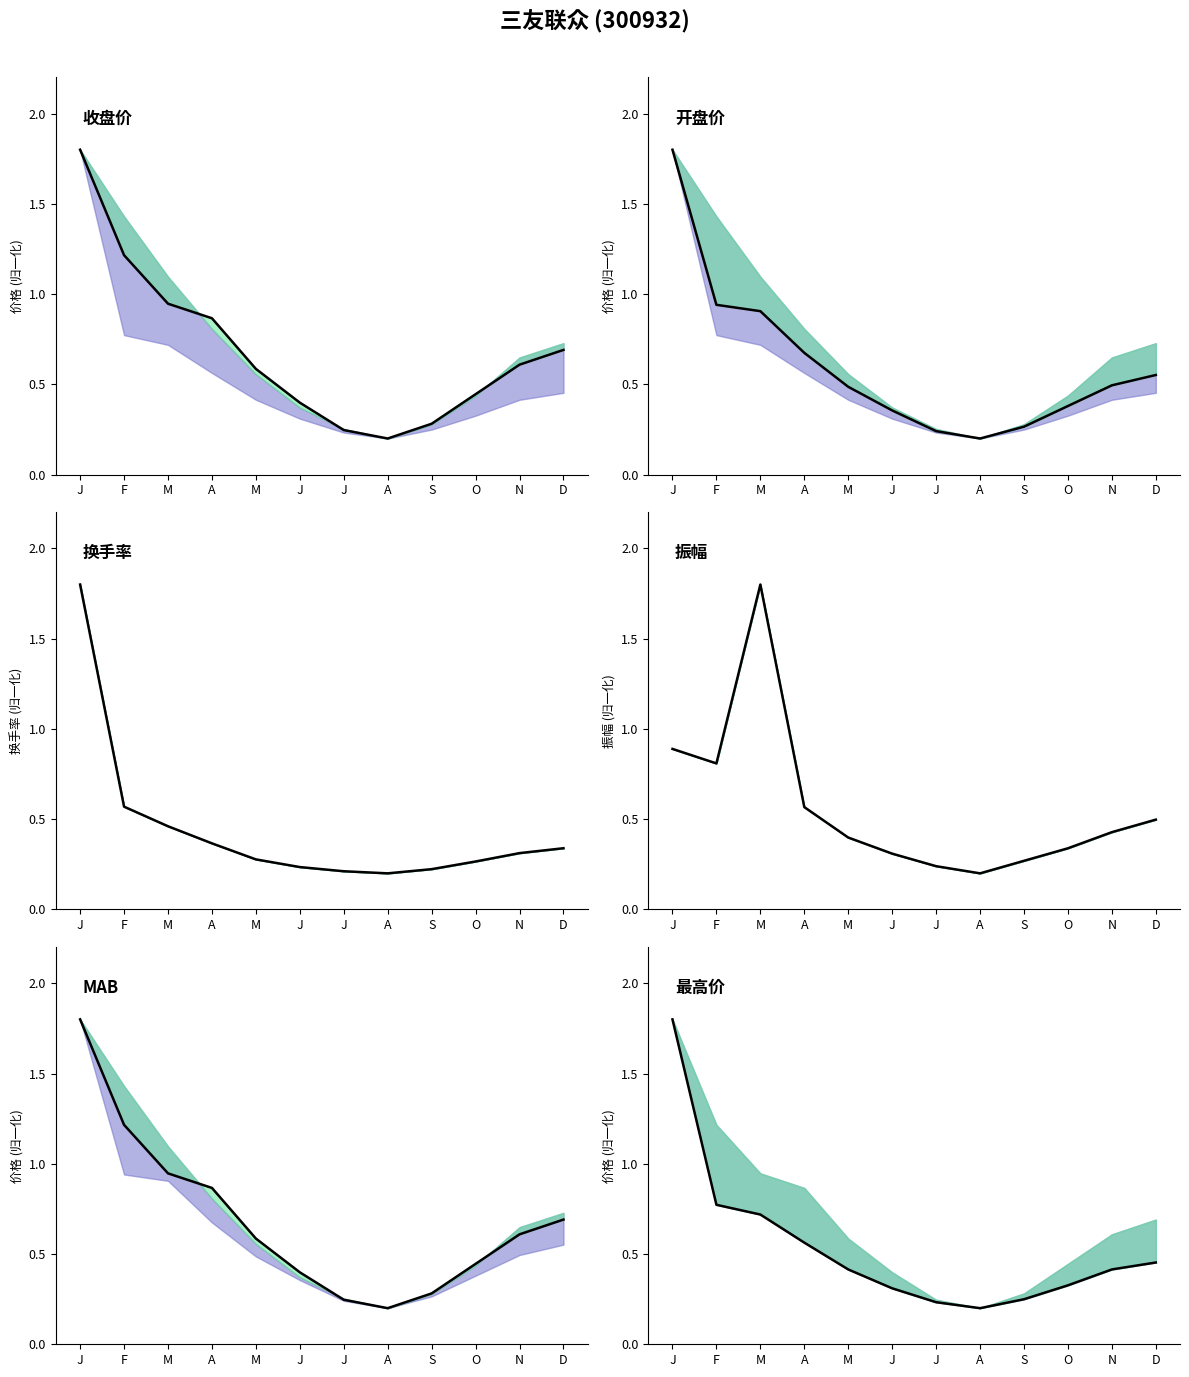

What is the label of the 5th point from the right?

A